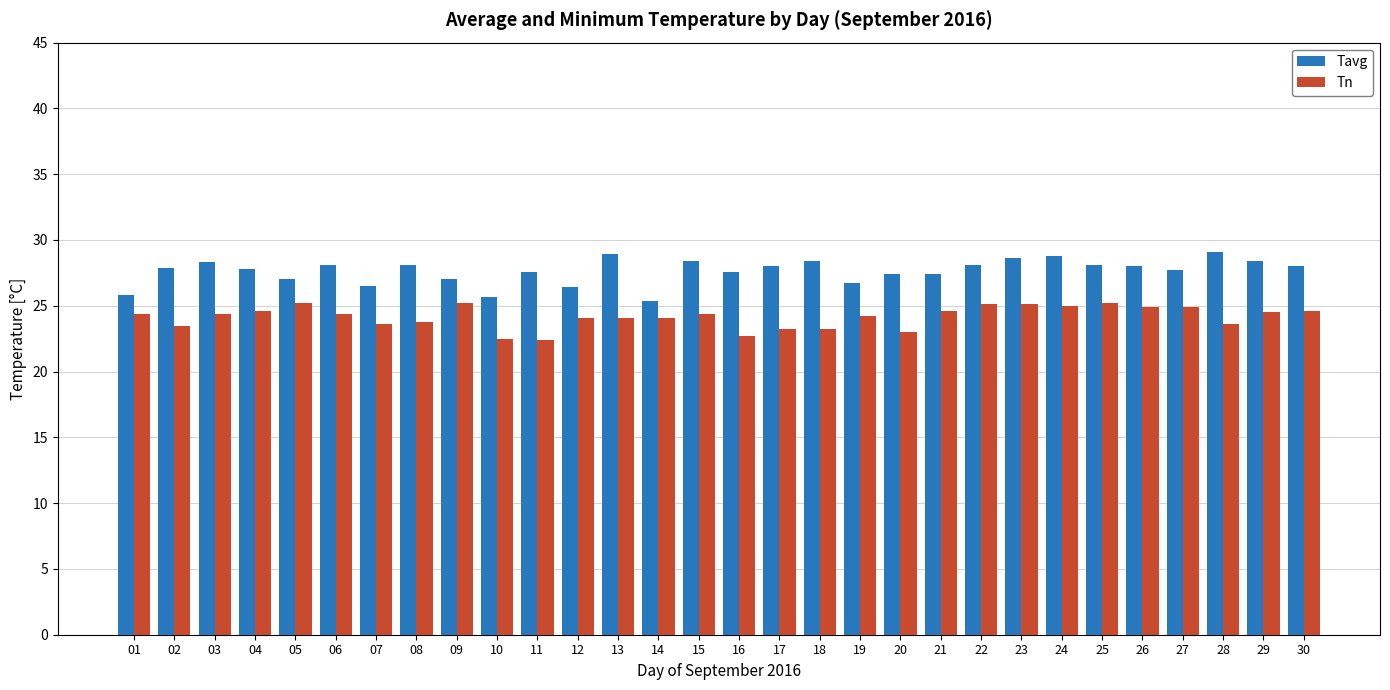

What are all the series names shown in the legend?

Tavg, Tn